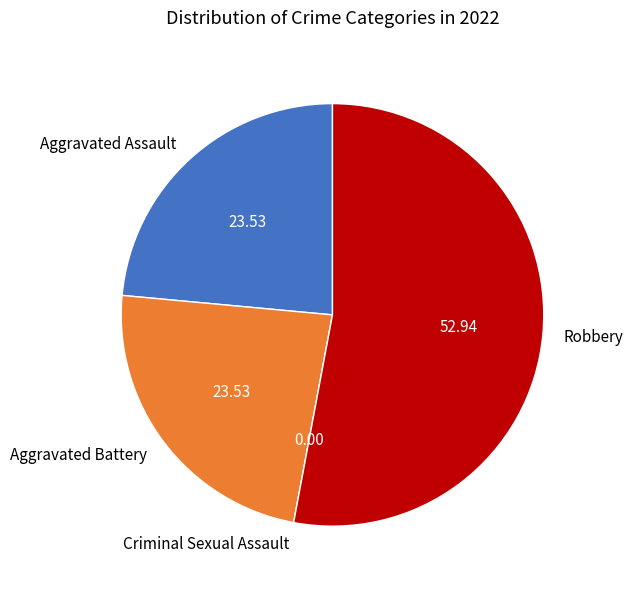

What is the largest slice in the pie chart?

Robbery